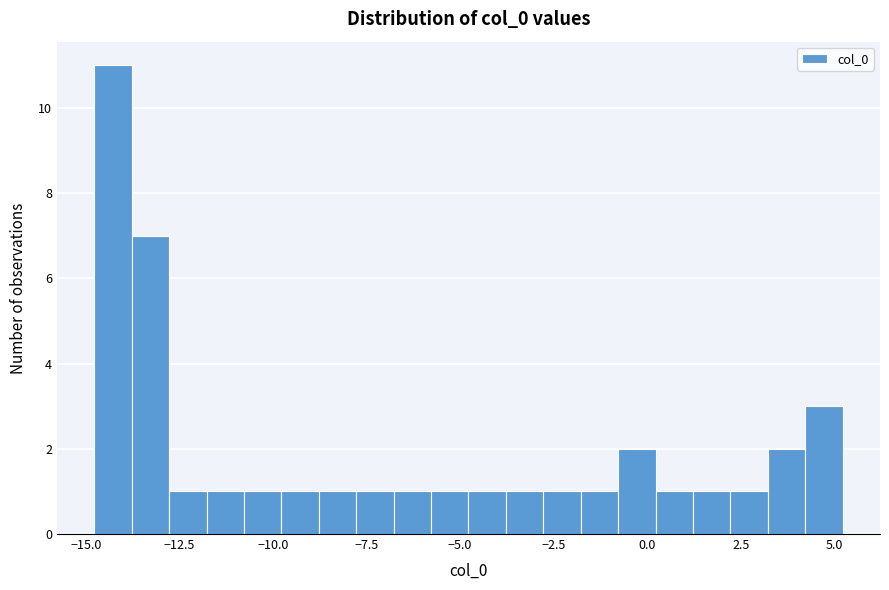

Read against the x-axis, roughly where is the centre of the tallest bar?

-14.5